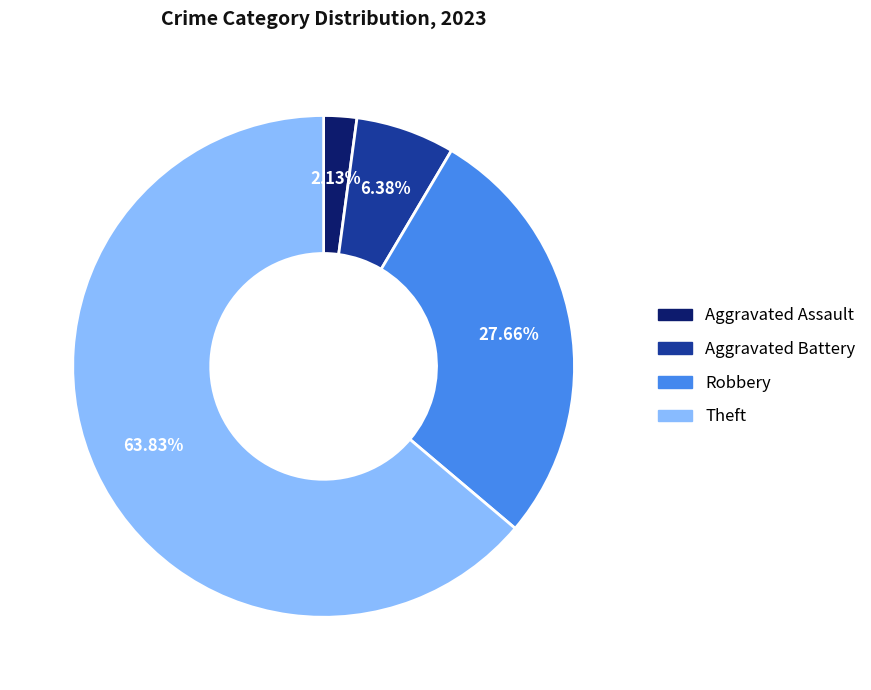

Is there a majority slice in this chart?

Yes